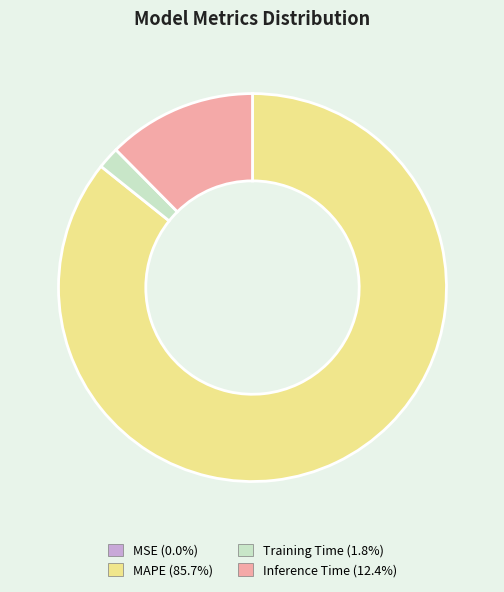

What is the largest slice in the pie chart?

MAPE